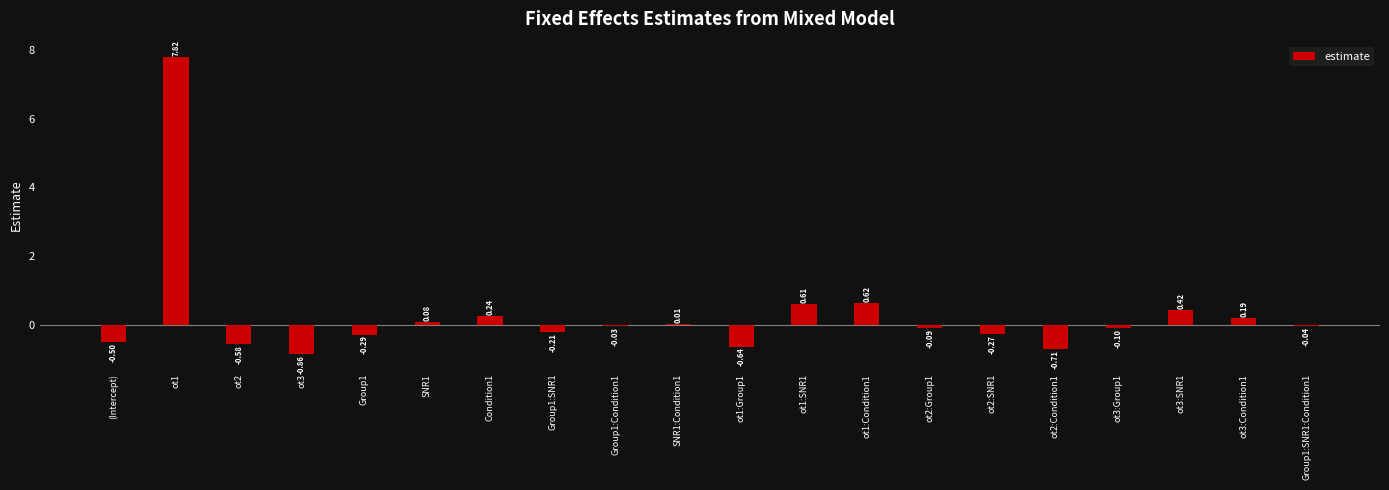

How many positive values are there?

8